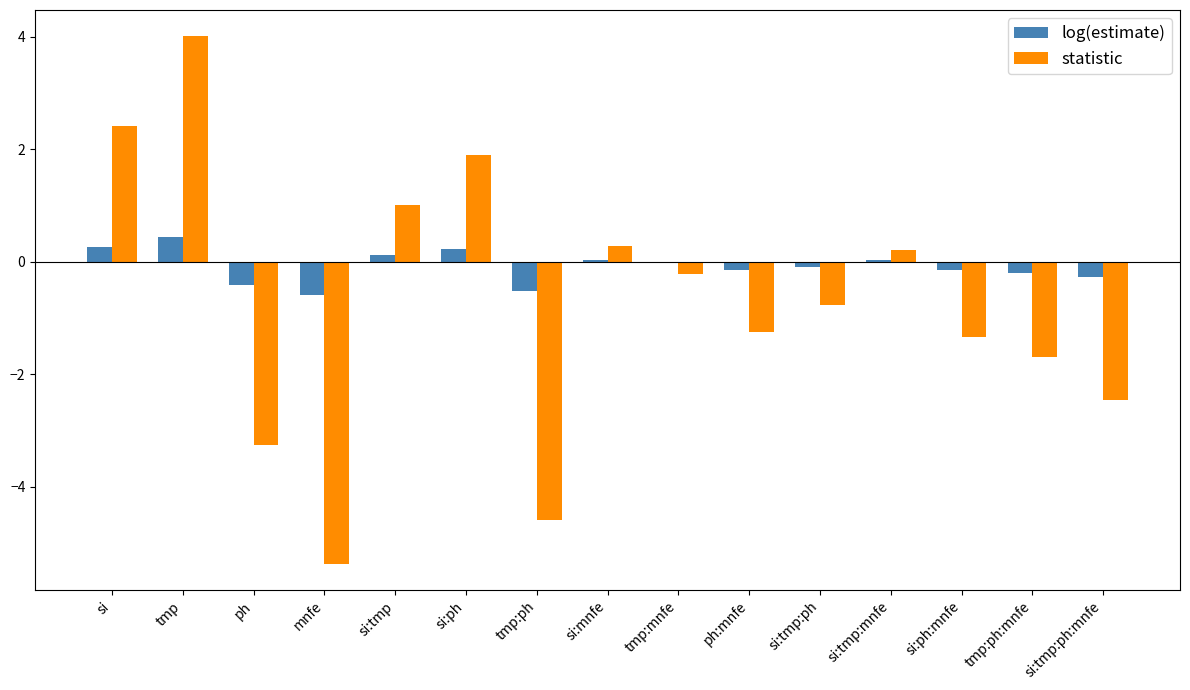

True or false: statistic has a value of -0.4 at tmp:ph:mnfe.

False